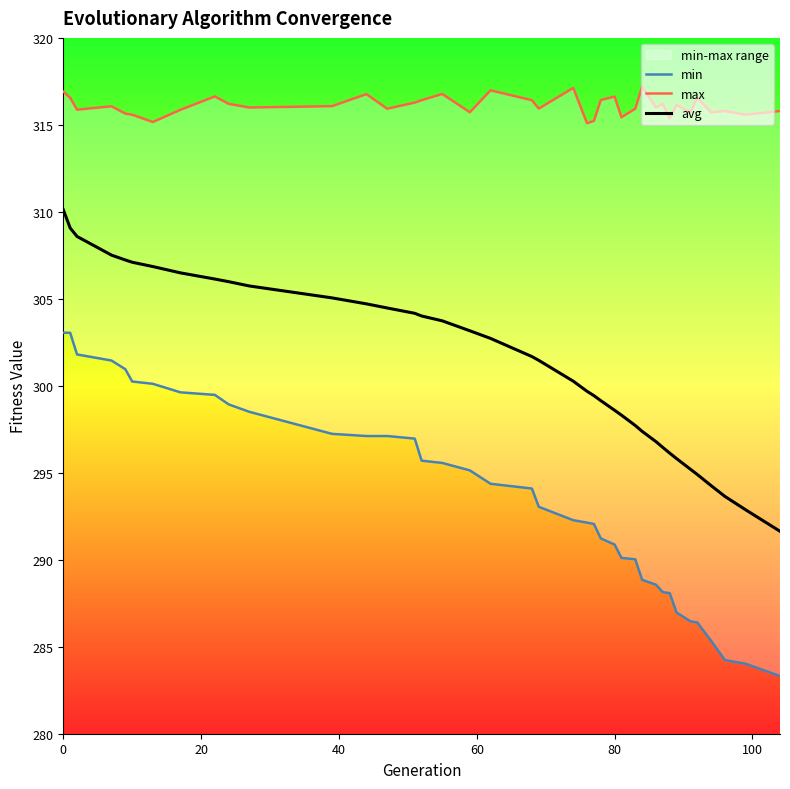

What are all the series names shown in the legend?

min, max, avg